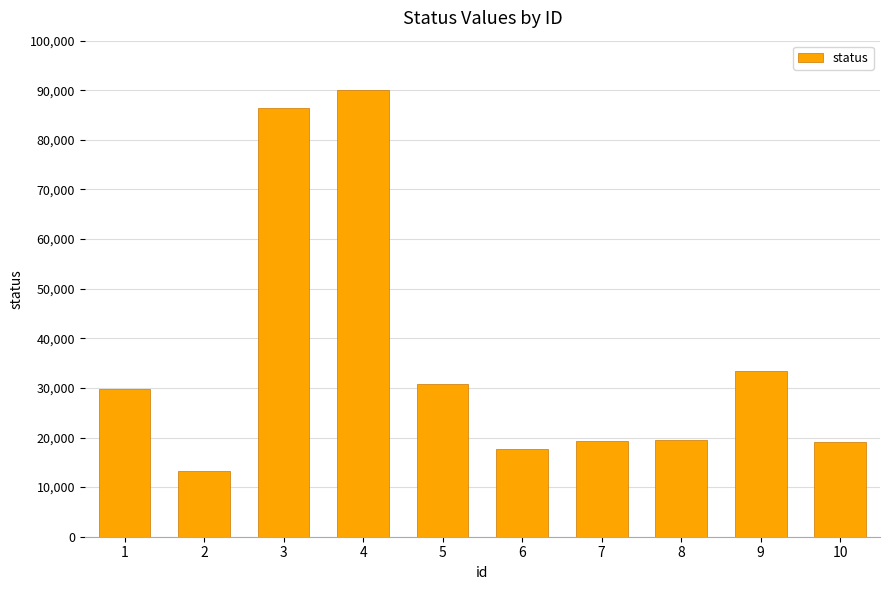

What is the difference between the maximum and minimum values?

76825